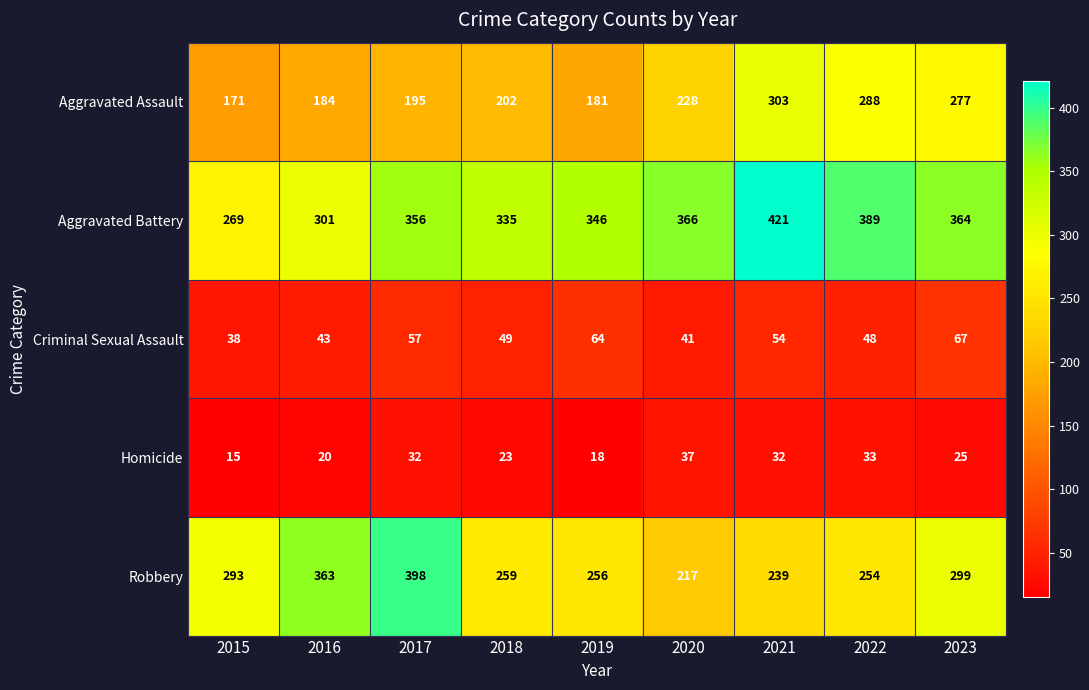

Which series has the widest spread of values?

Robbery